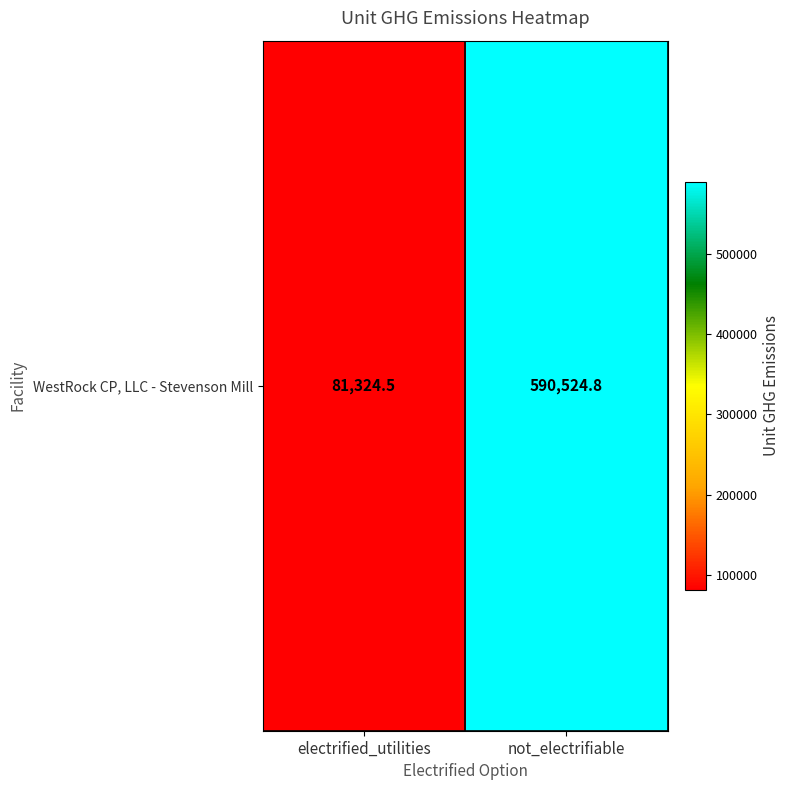

Reading left to right, transcribe all the data shown in this chart.

electrified_utilities=81324.5	not_electrifiable=590524.8